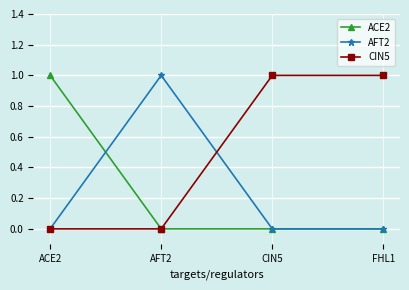

Is this an area chart (filled region under the line)?

No